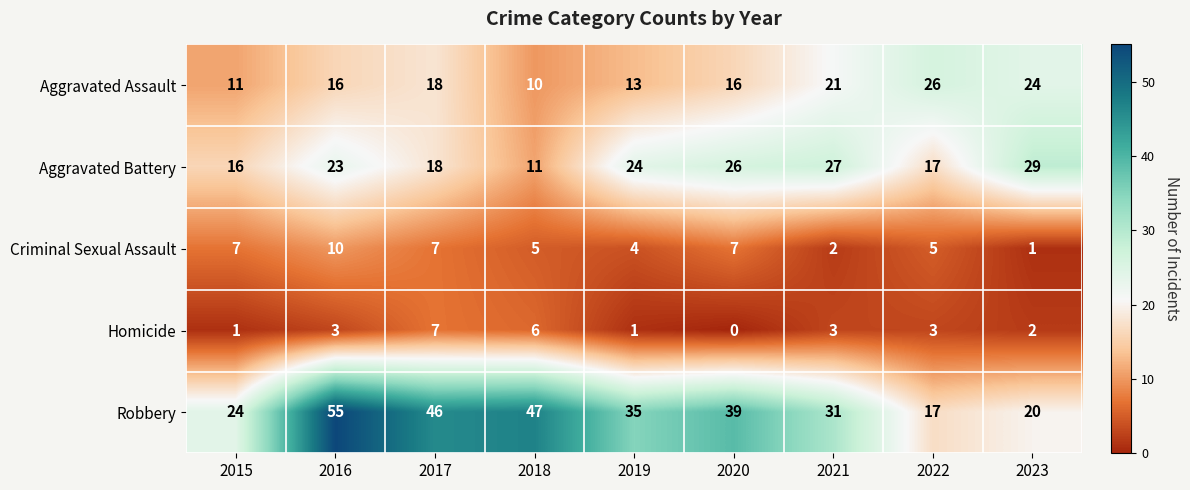

Which series has the widest spread of values?

Robbery